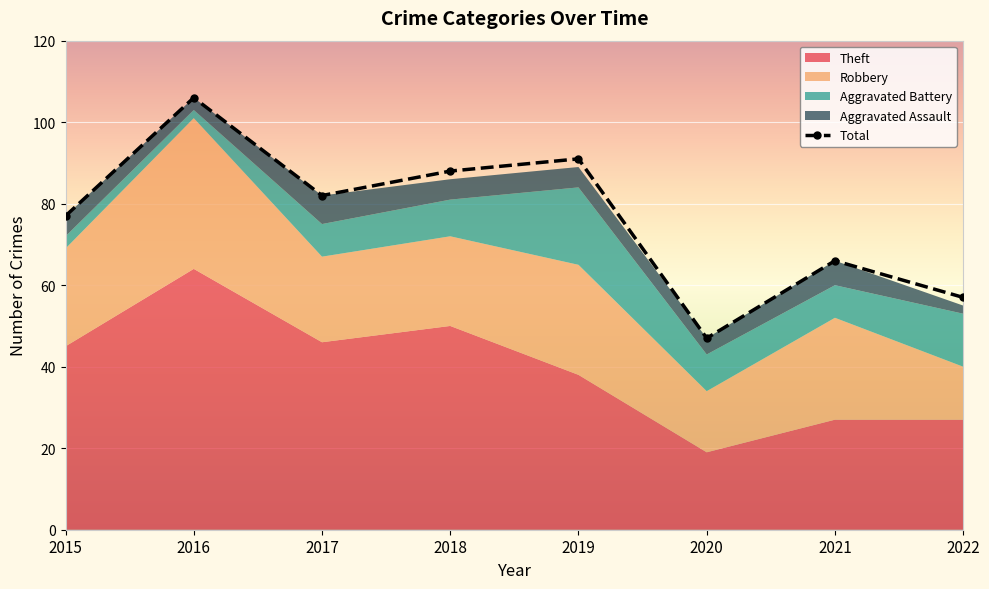

Approximately how many times larger is the value at 2020 compared to 2016?

0.4